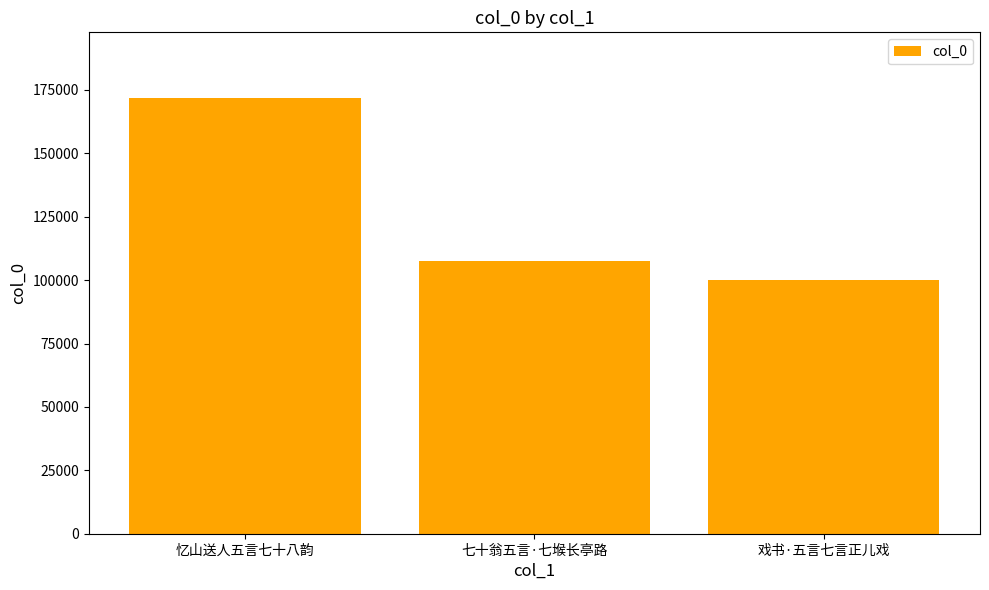

How many data points are less than 107650?

1